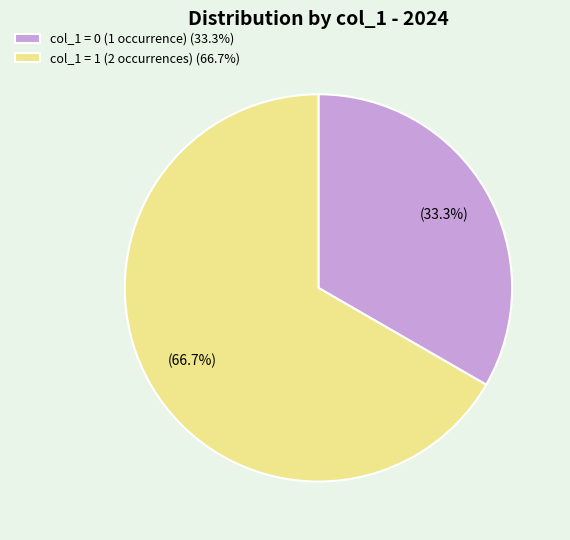

How much of the chart is everything except col_1 = 1 (2 occurrences) (66.7%)?

33.3%